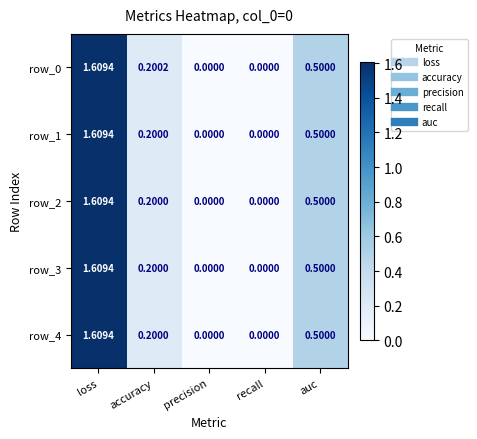

Is the value of row_4 at loss greater than the value of row_2 at precision?

Yes